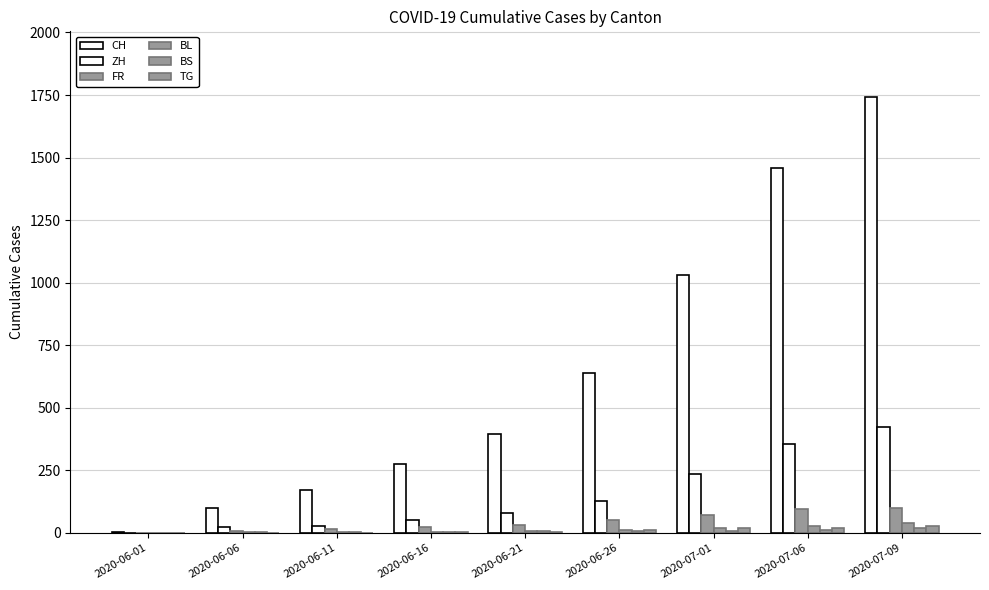

Are the bars grouped side by side (vs. stacked)?

Yes